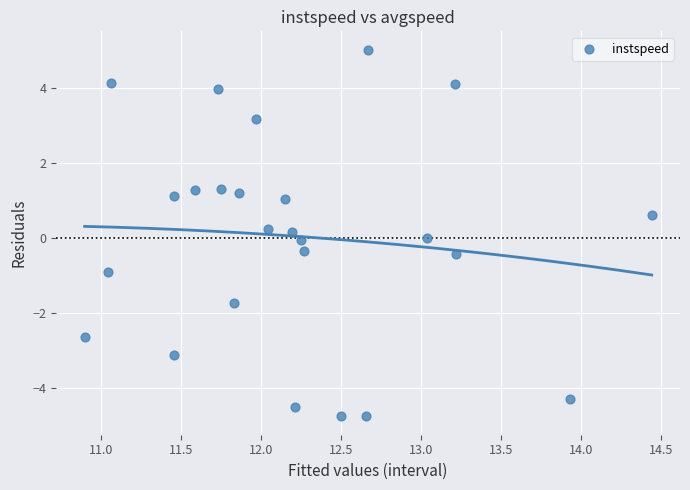

What is the range of X values (max minus min)?

3.5